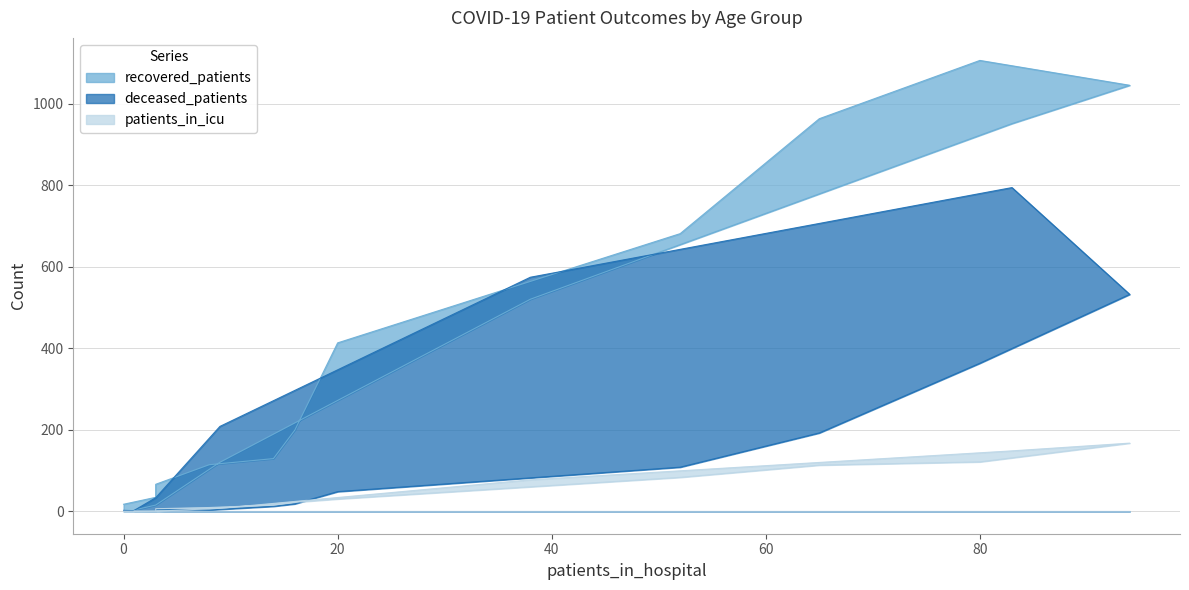

List the series in order of their overall mean, lowest first.

patients_in_icu, deceased_patients, recovered_patients